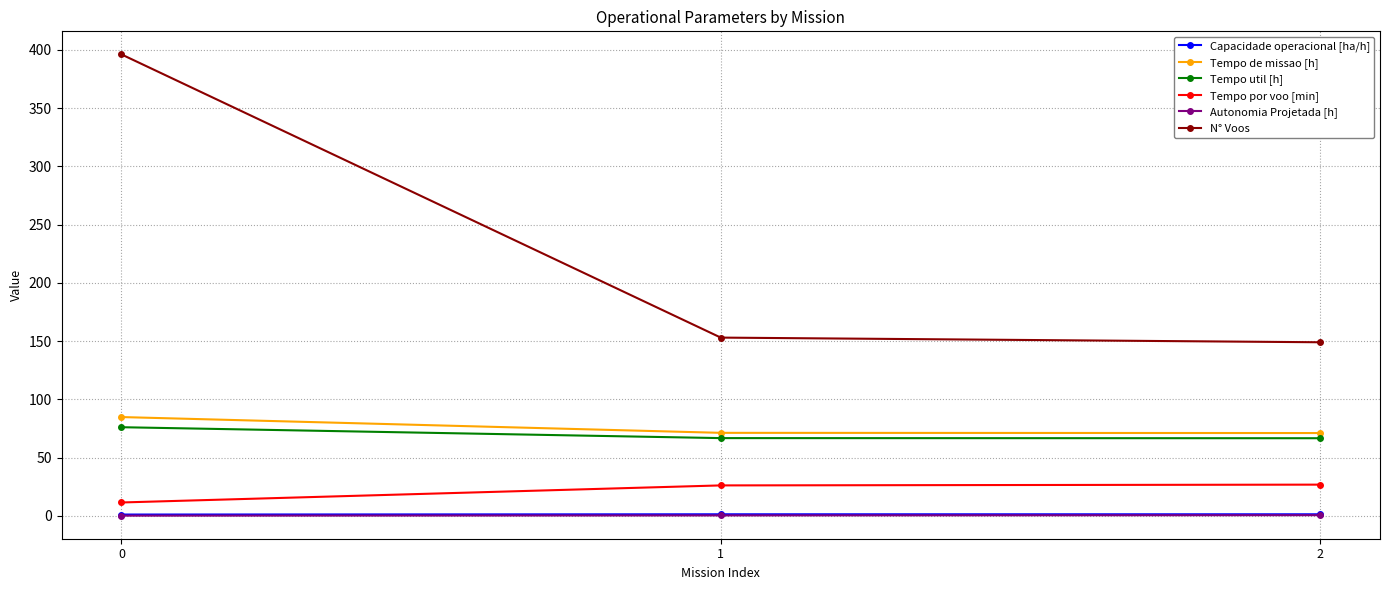

What is the maximum value shown in the chart?

396.0